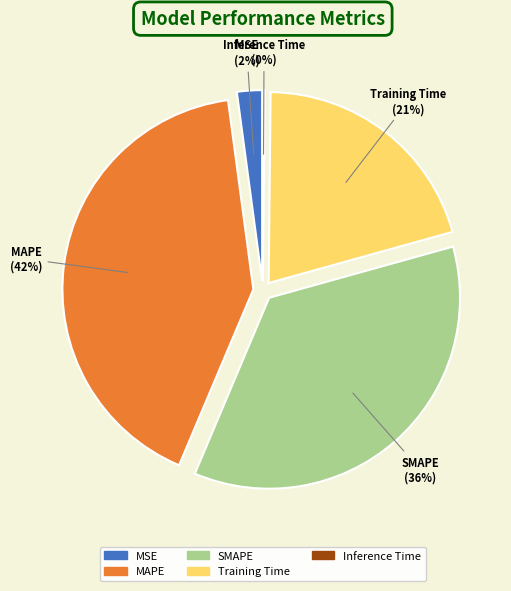

To the nearest percent, what is the average slice percentage?

20%